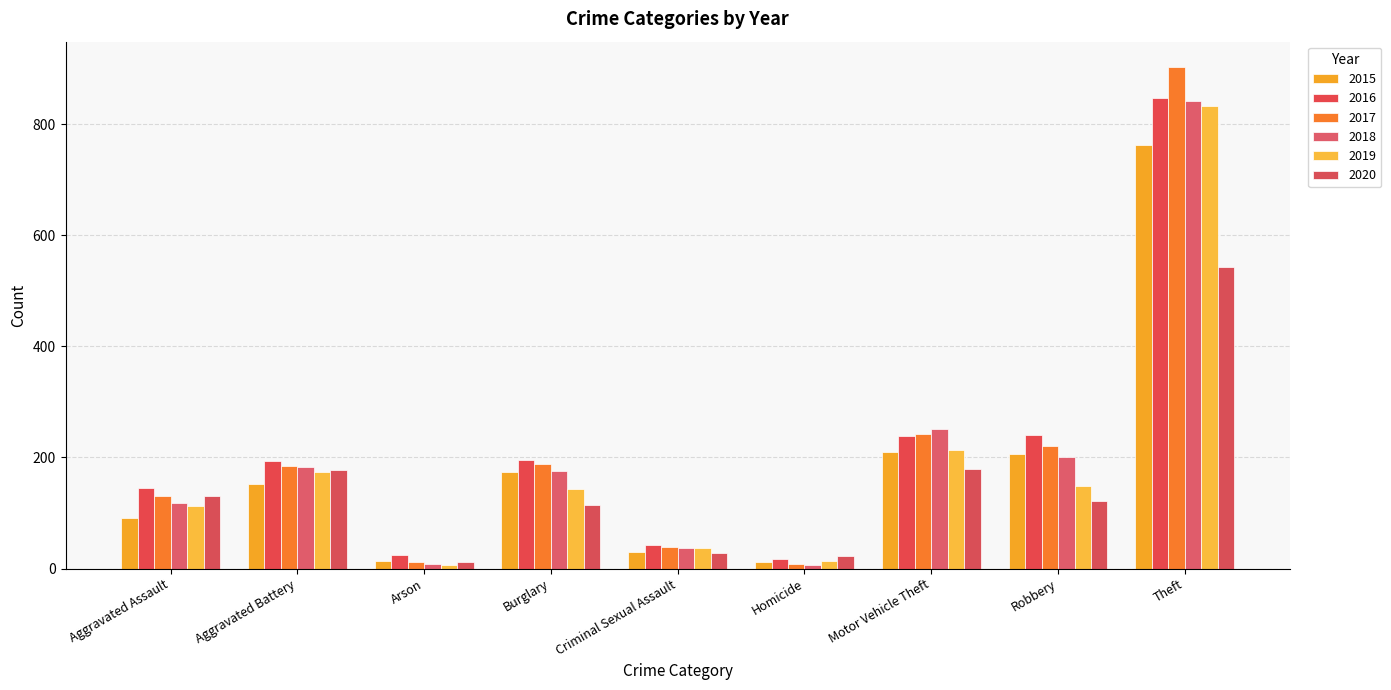

Which has a higher value, Motor Vehicle Theft or Arson?

Motor Vehicle Theft